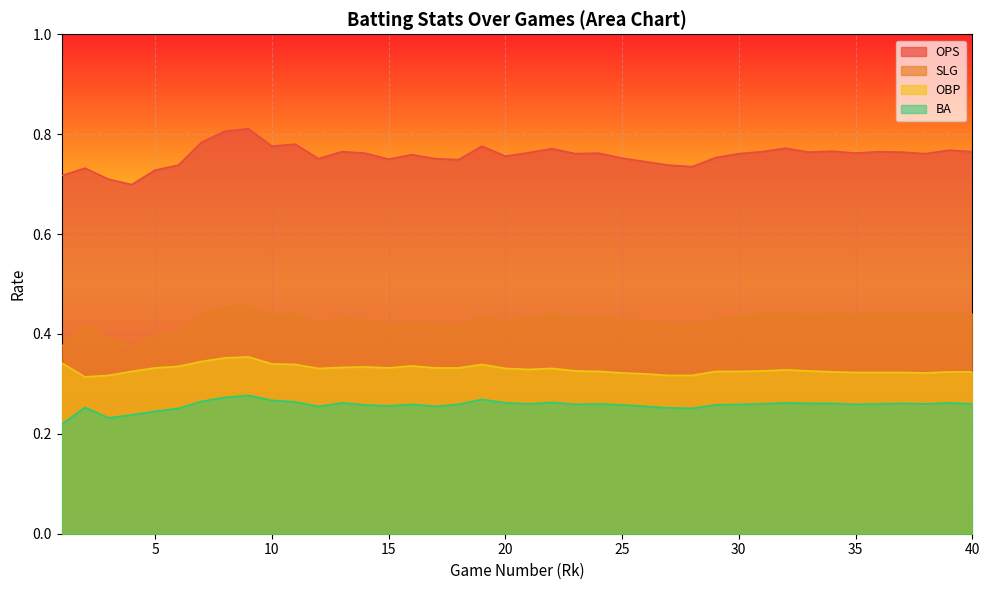

Which label corresponds to the smallest value in the chart?

1